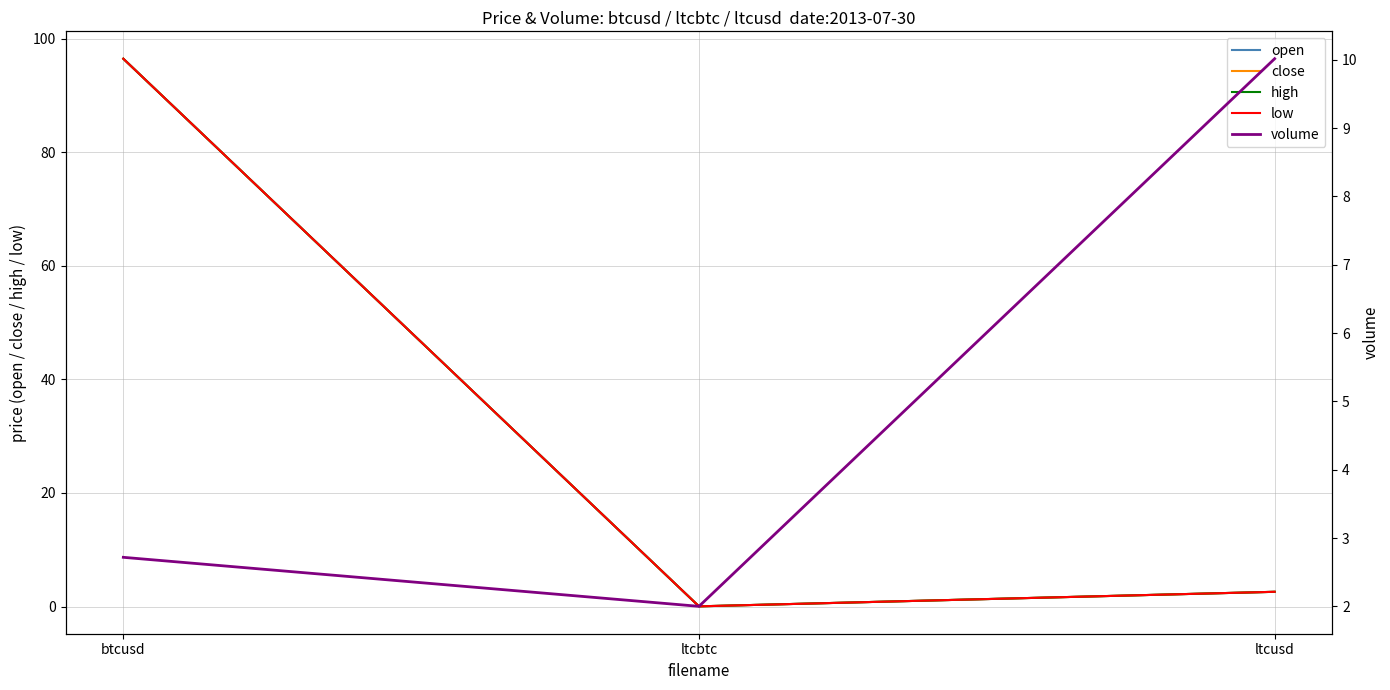

Which has a higher value, ltcusd or ltcbtc?

ltcusd